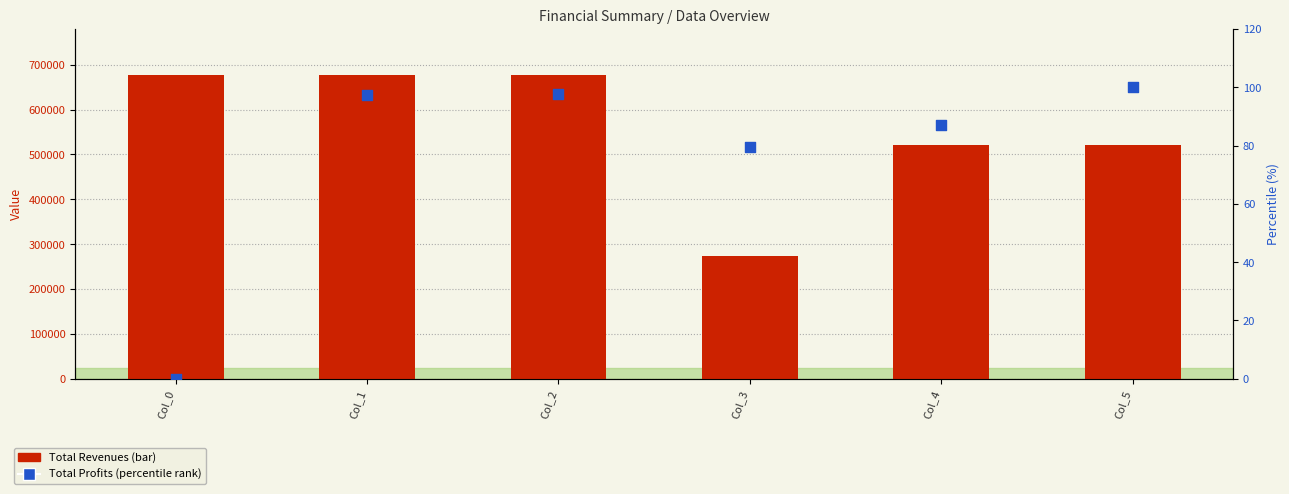

Which series reaches the minimum Y coordinate?

Total Profits